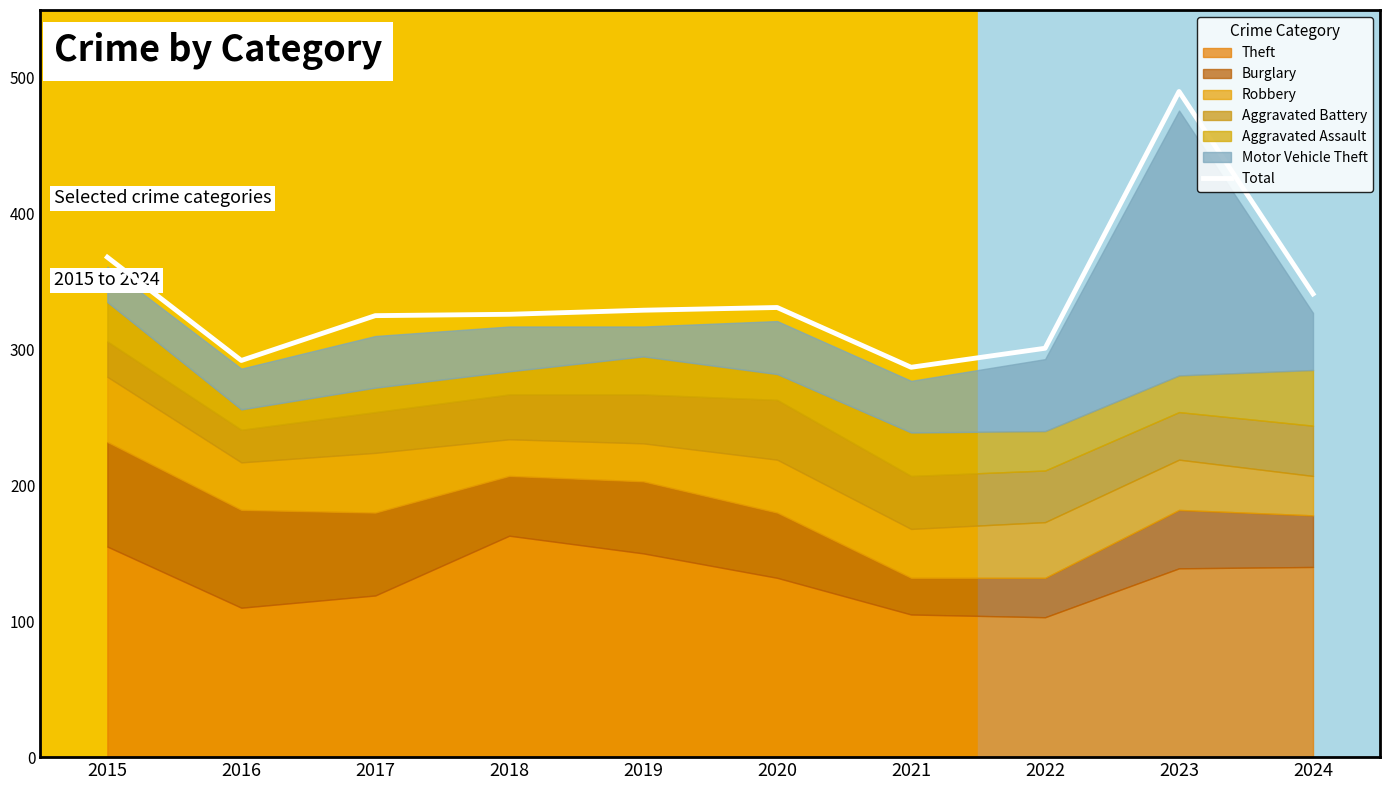

Rank the categories by value from lowest to highest.

2021, 2016, 2022, 2017, 2018, 2019, 2020, 2024, 2015, 2023